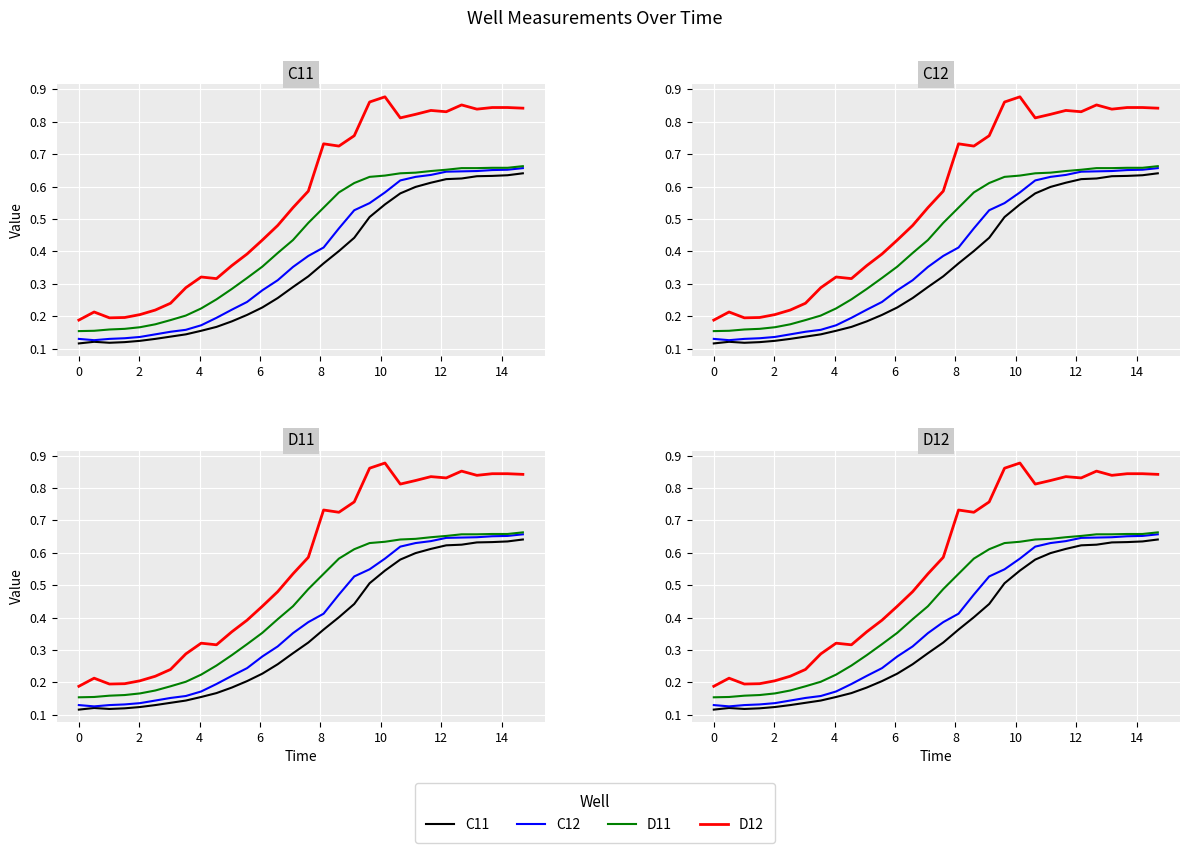

How many series are shown in this chart?

4